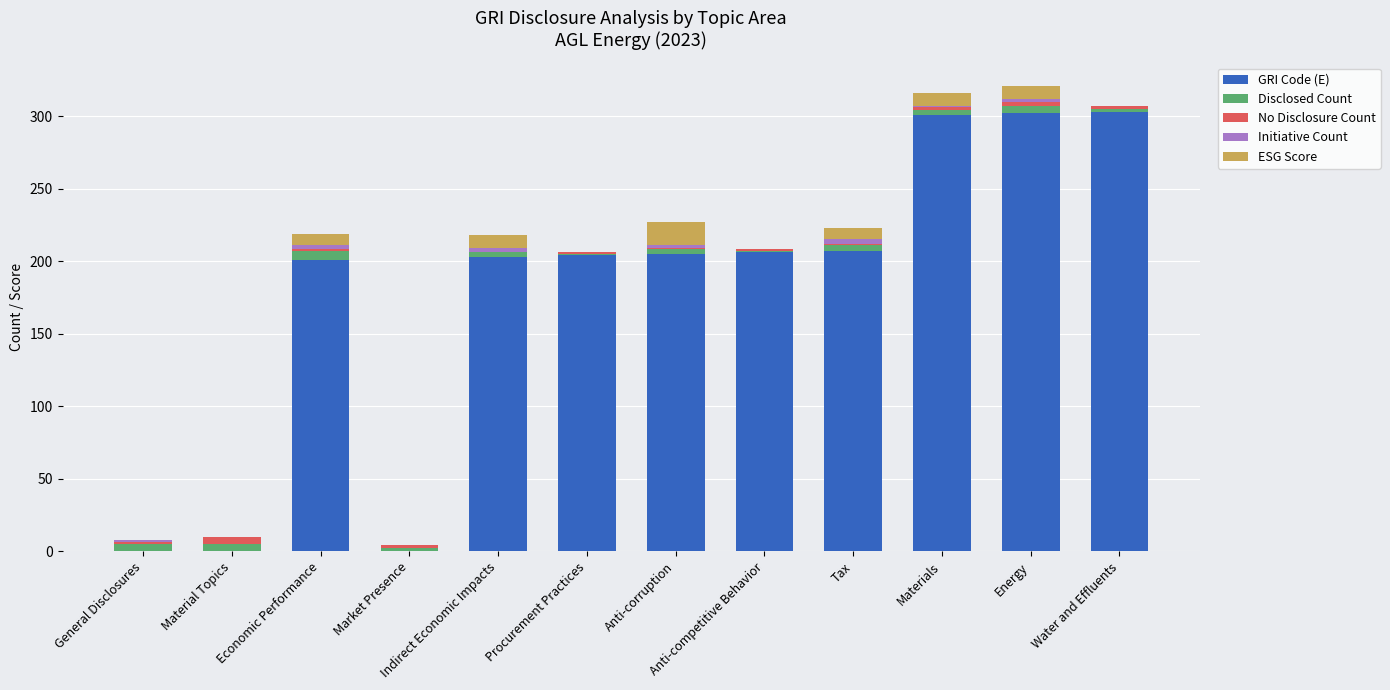

What is the maximum value for GRI Code (E)?

303